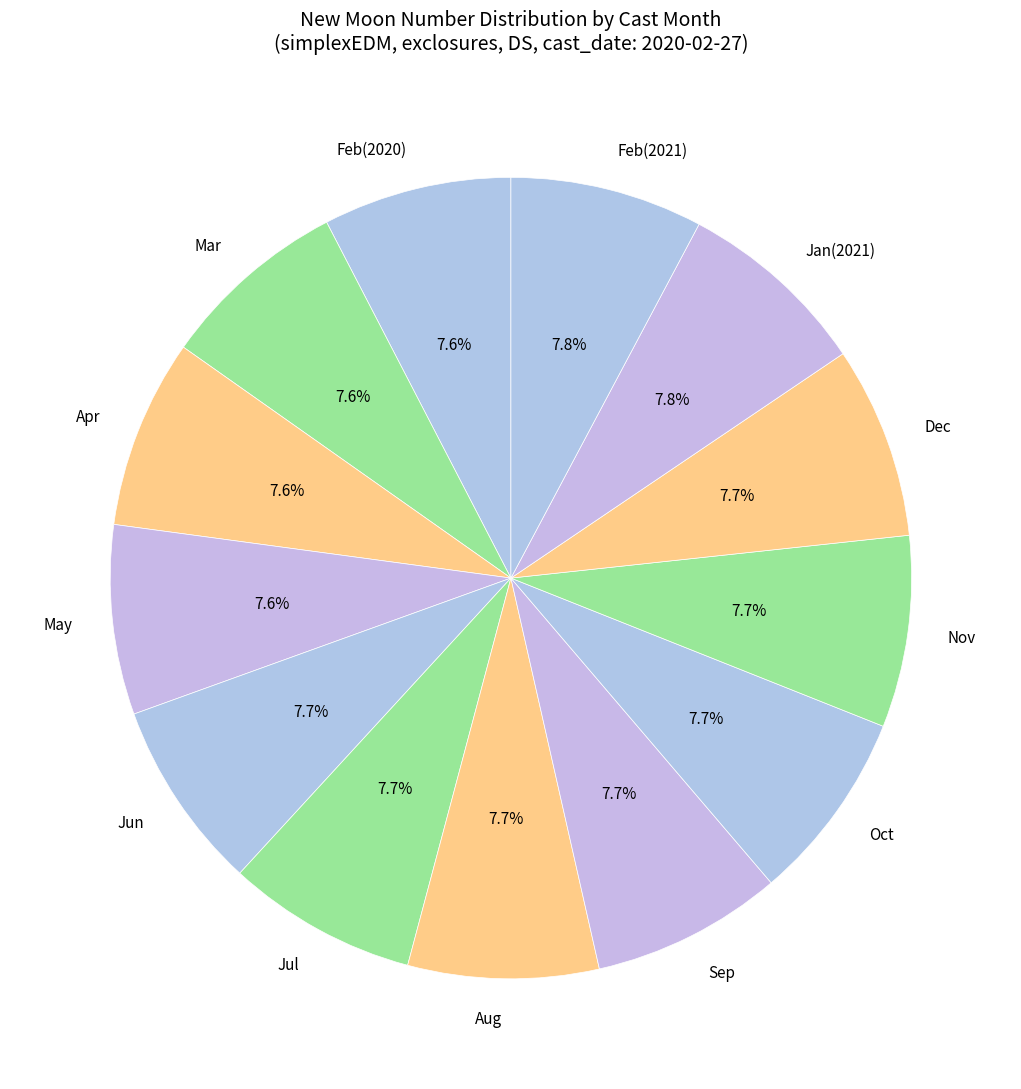

What is the ratio of the value at Jul to the value at Mar?

1.0